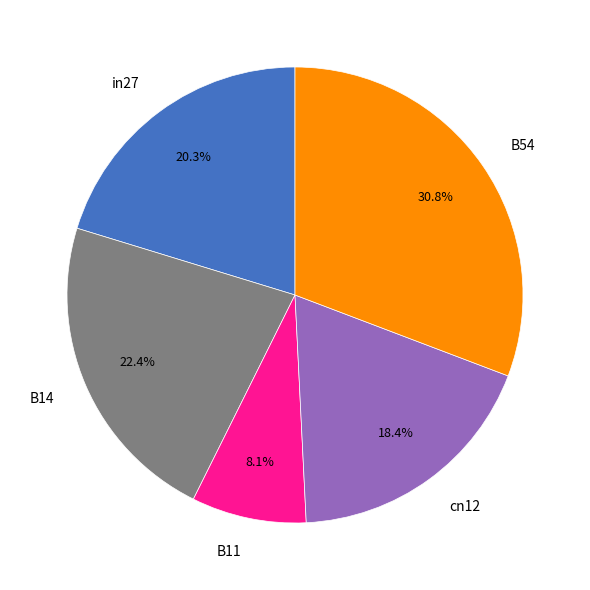

To the nearest percent, what is the difference between the B54 and B11 slice percentages?

23%